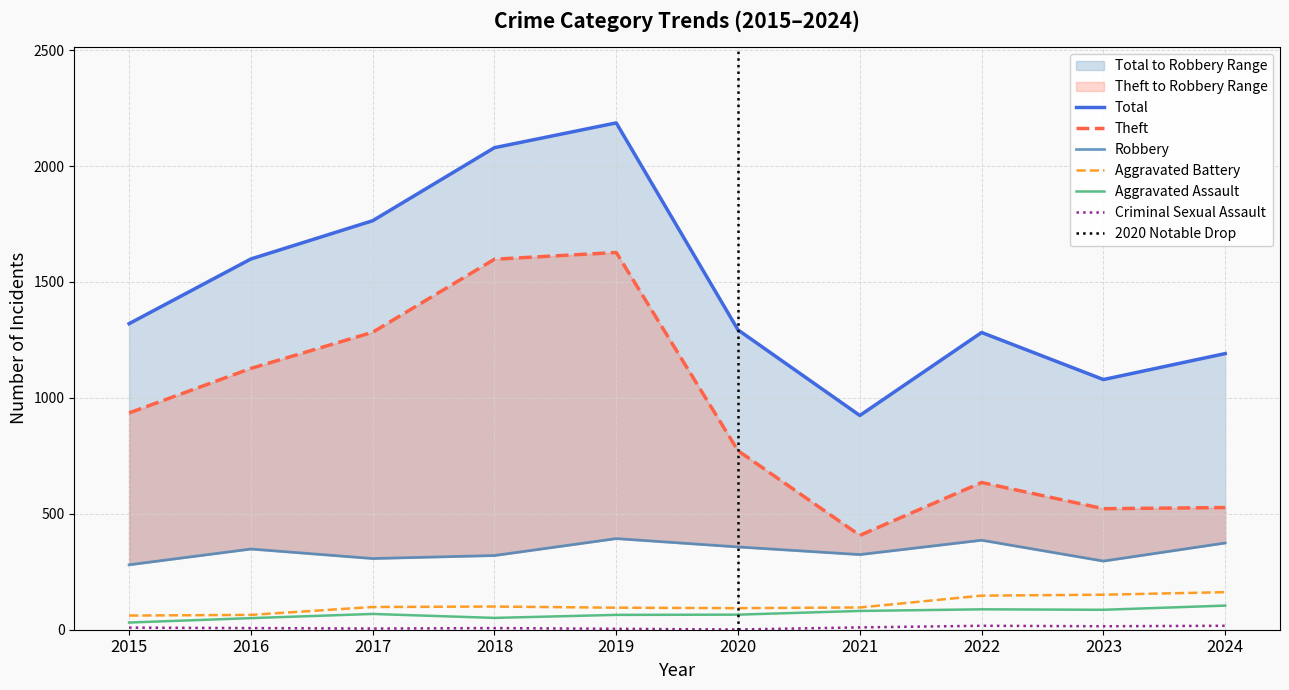

What is the value of the Robbery point at the 7th from the left?

324